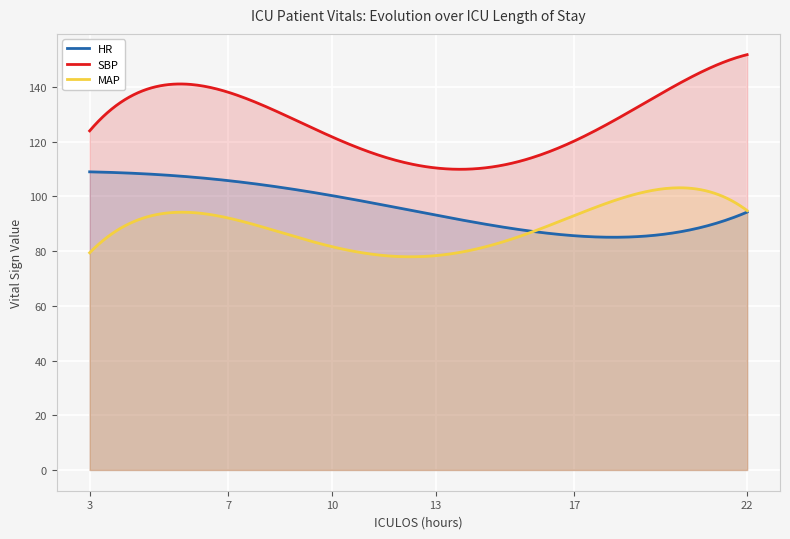

What is the maximum value for SBP?

151.8